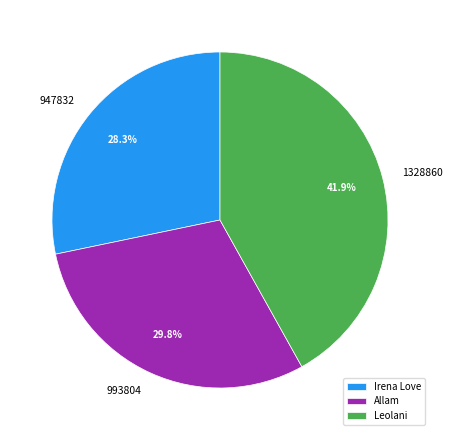

How many segments does this pie chart have?

3